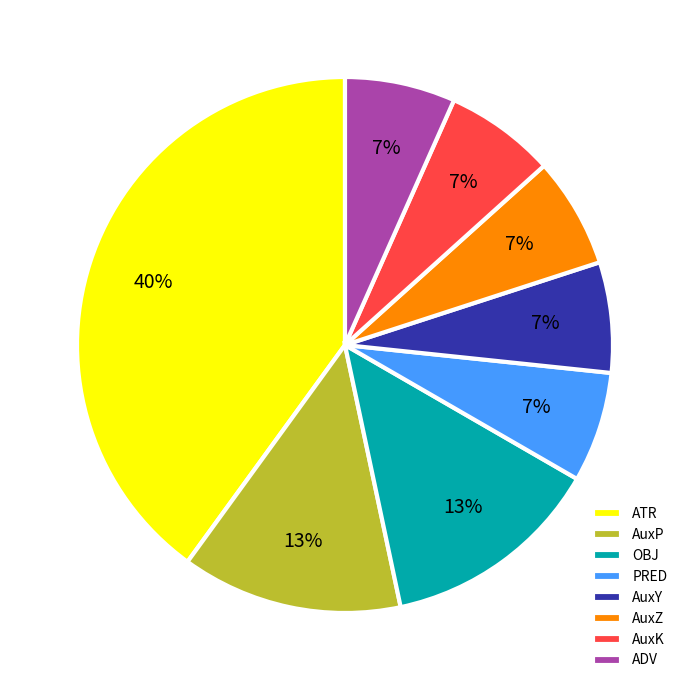

Which category has the biggest portion of the pie?

ATR